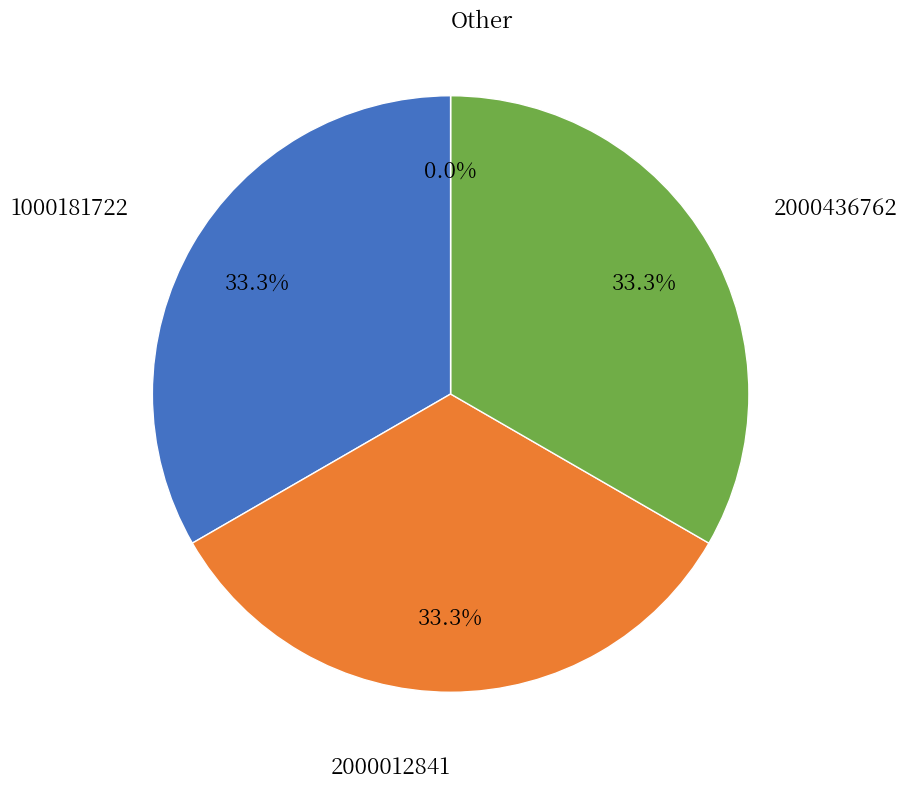

To the nearest percent, what is the difference between the largest and smallest slice percentages?

33%